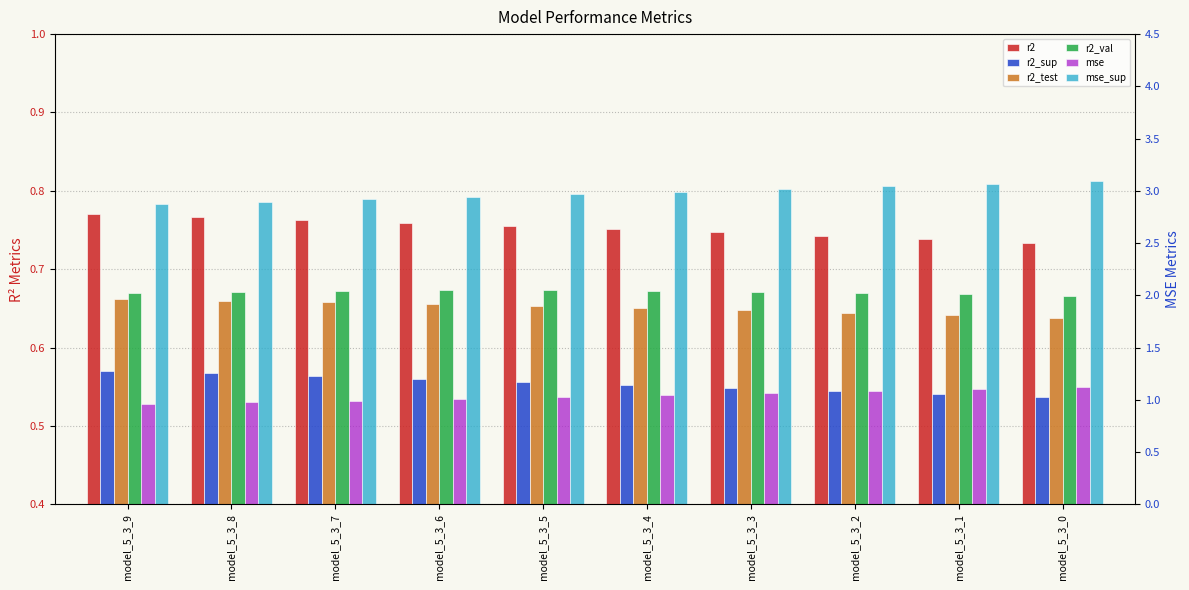

At which category is the sum across all series the highest?

model_5_3_0